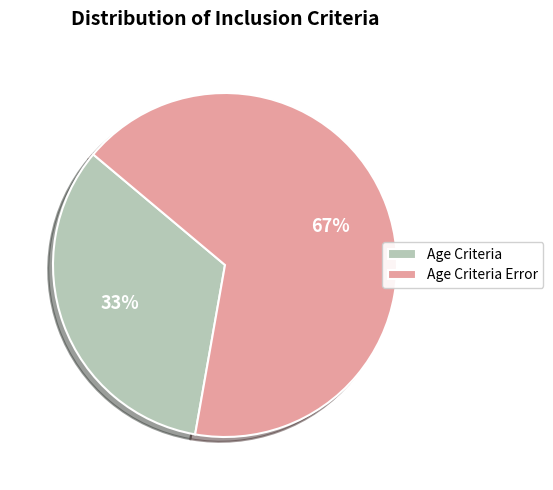

Approximately how many times larger is the value at Age Criteria compared to Age Criteria Error?

0.5